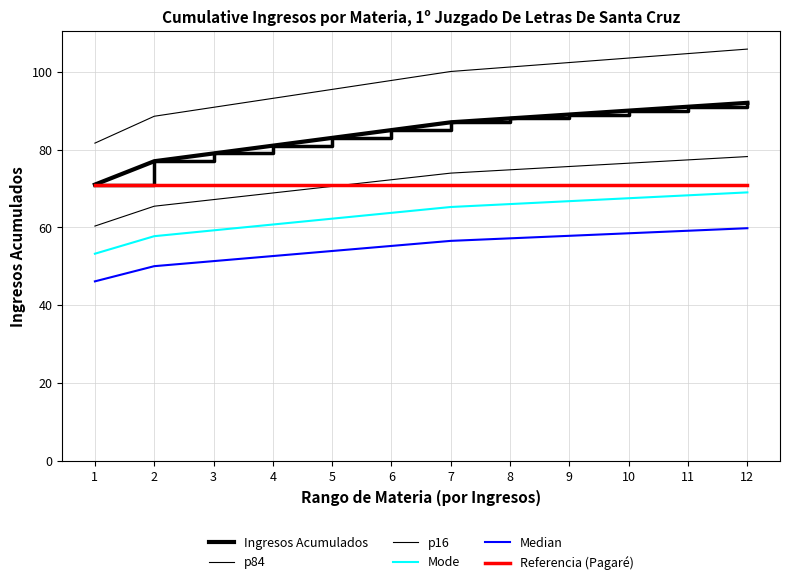

List the series in order of their peak value, highest first.

p84, Ingresos Acumulados, p16, Referencia (Pagaré), Mode, Median